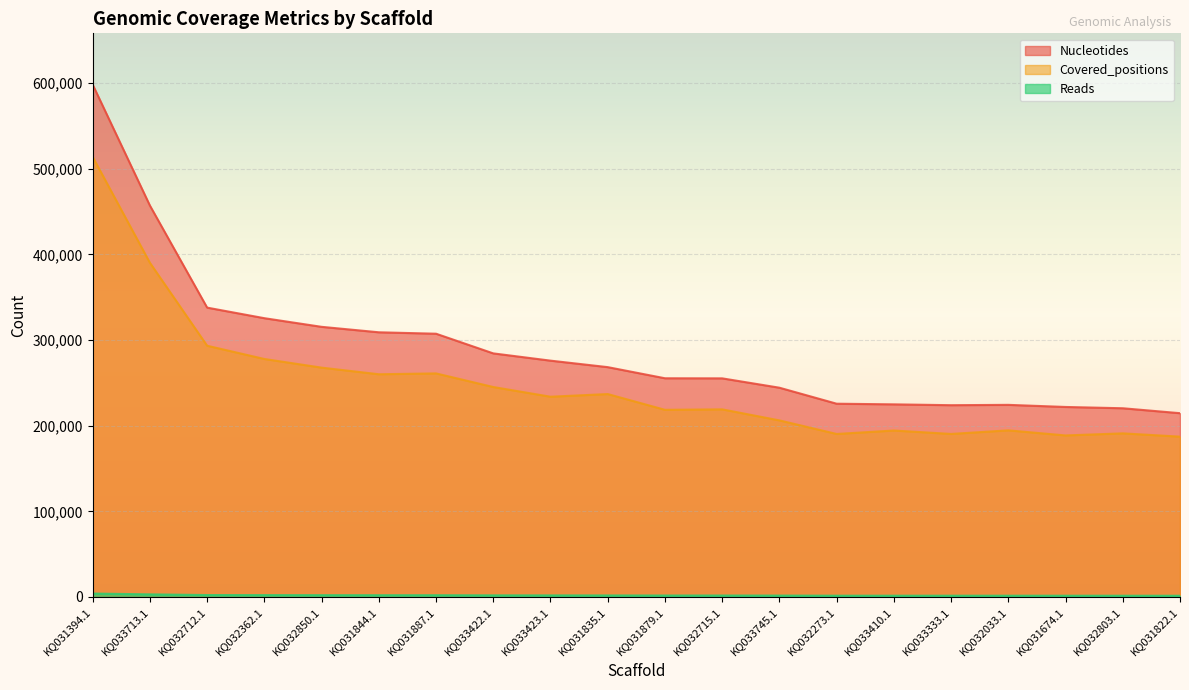

In Nucleotides, how many points are higher than both neighbors (excluding endpoints)?

1